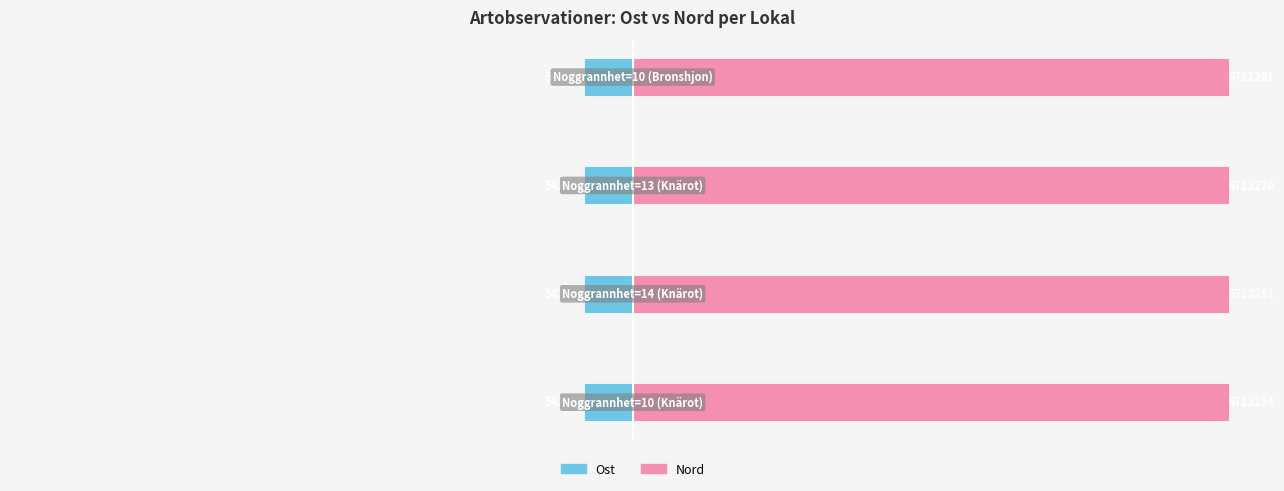

How many data points does each series have?

4